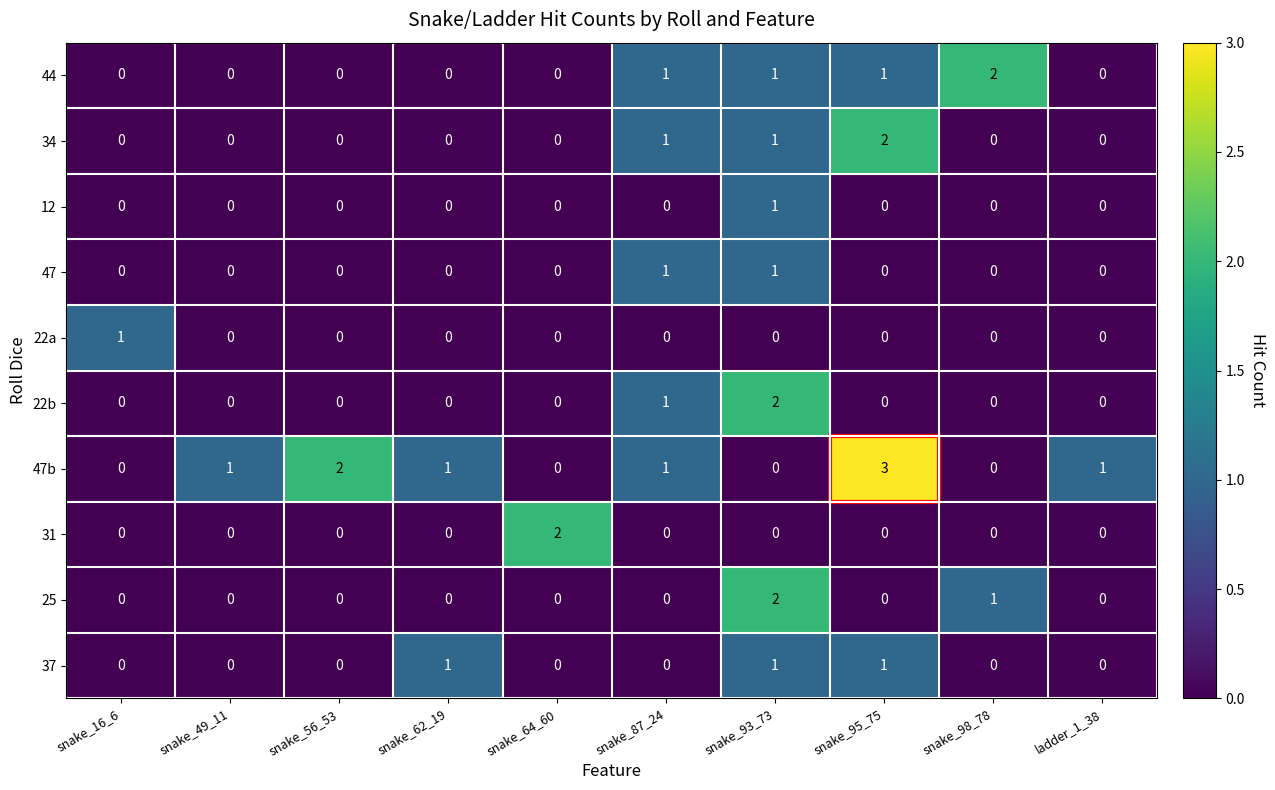

Which series has the largest total across all categories?

47b